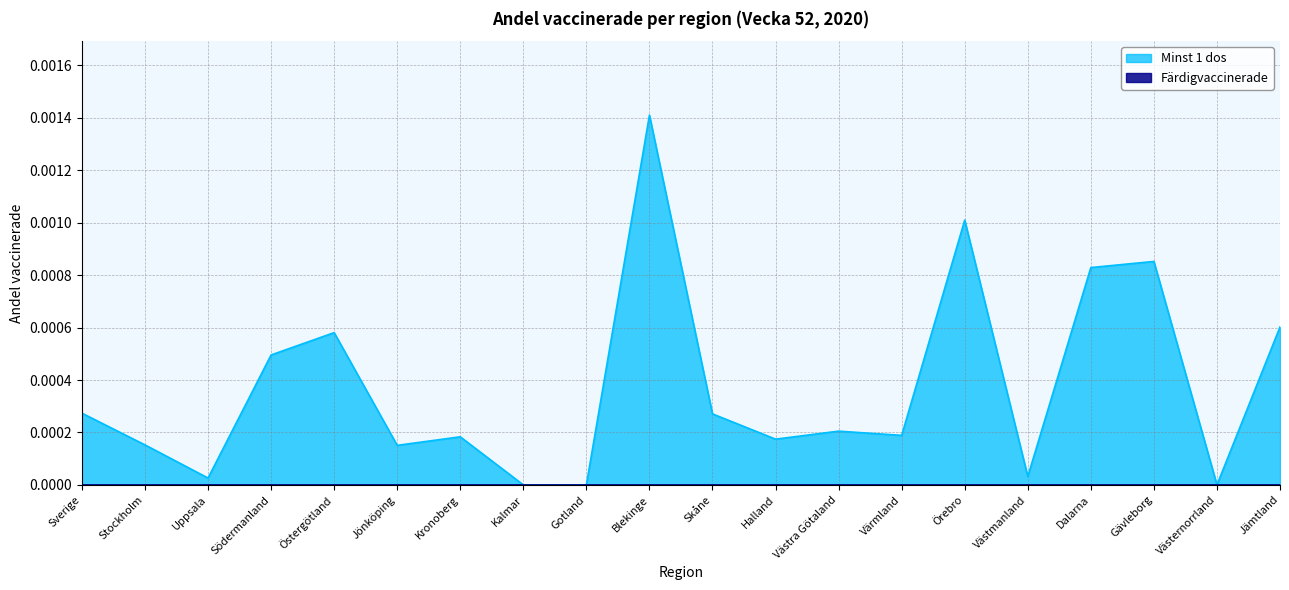

What position from the right is Blekinge?

11